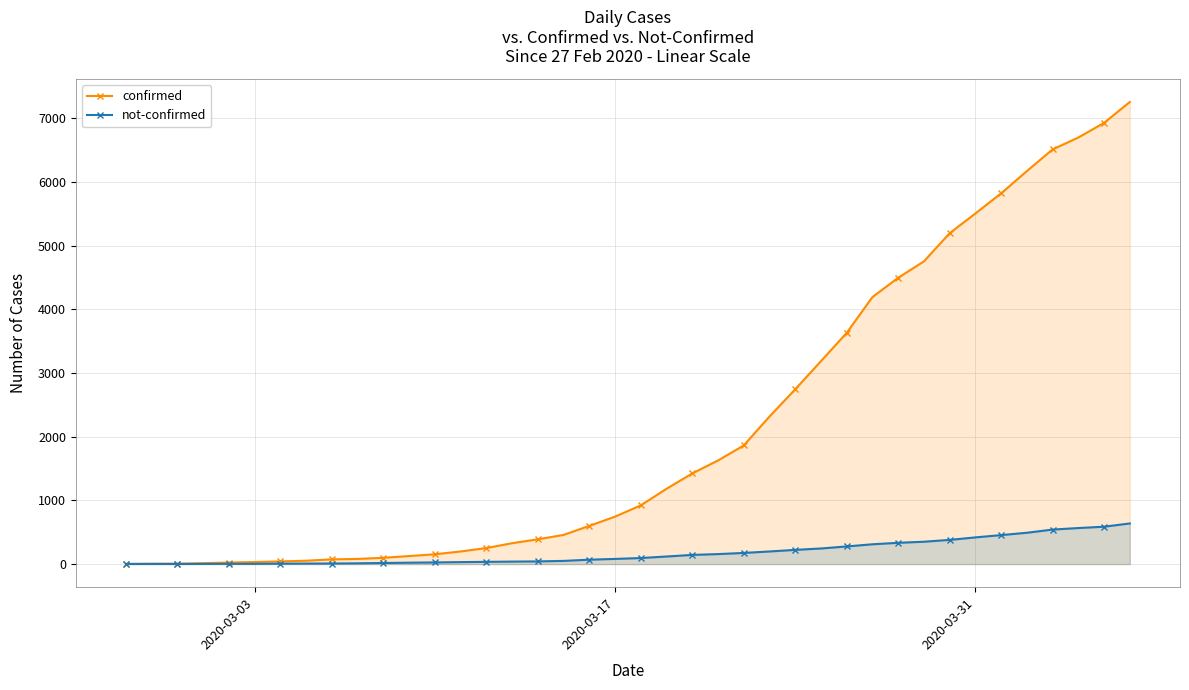

At how many categories does at least one series exceed 3794?

11